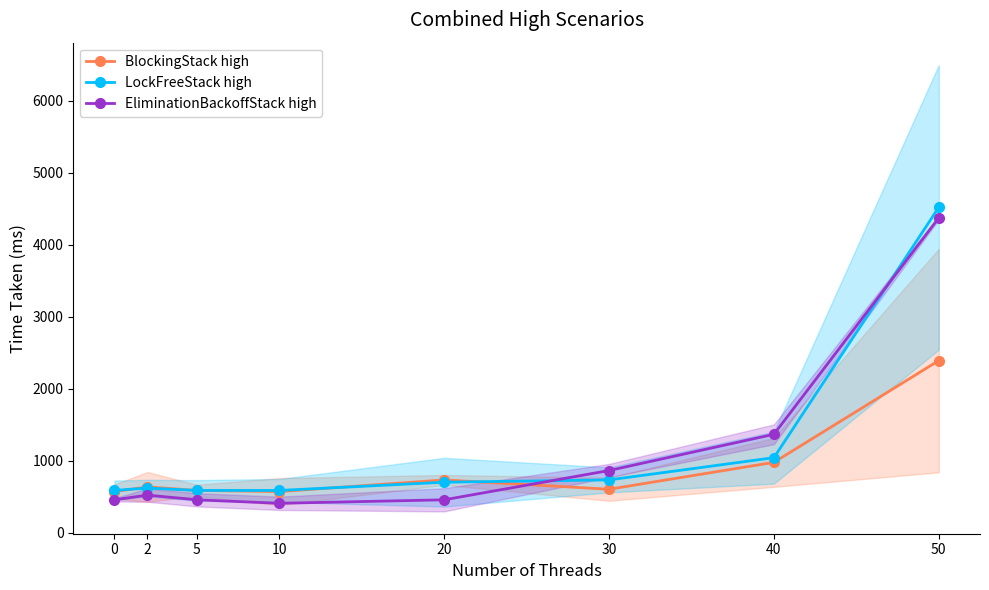

What is the value of the EliminationBackoffStack high point at the 2nd from the left?

520.0